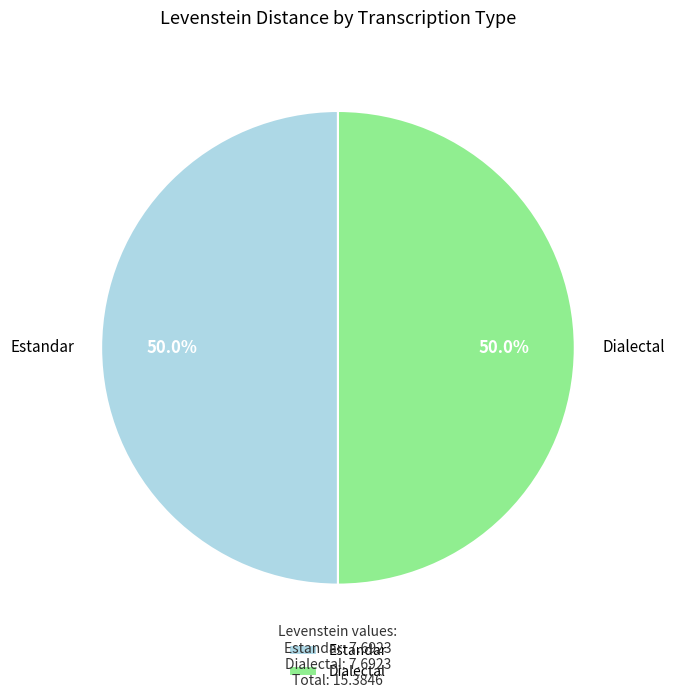

Approximately how many times larger is the value at Dialectal compared to Estandar?

1.0